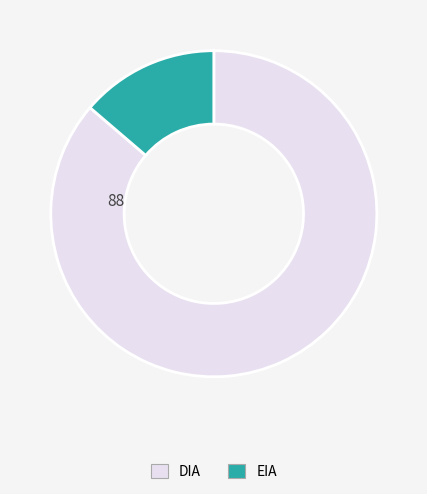

True or false: EIA accounts for 14% of the total.

True